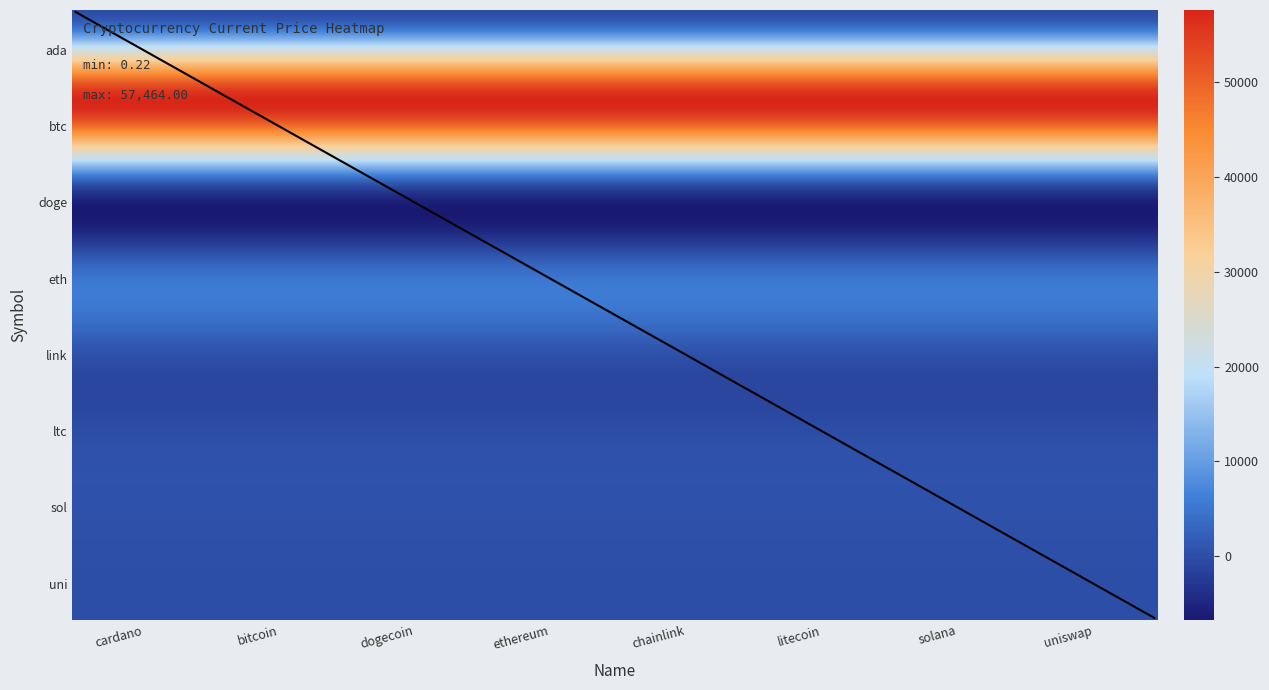

Which series has the widest spread of values?

ada